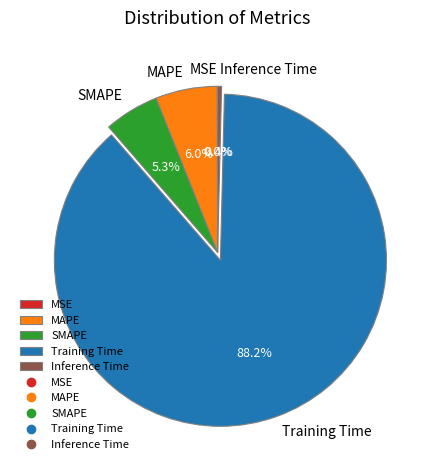

To the nearest percent, what portion does SMAPE represent?

5%